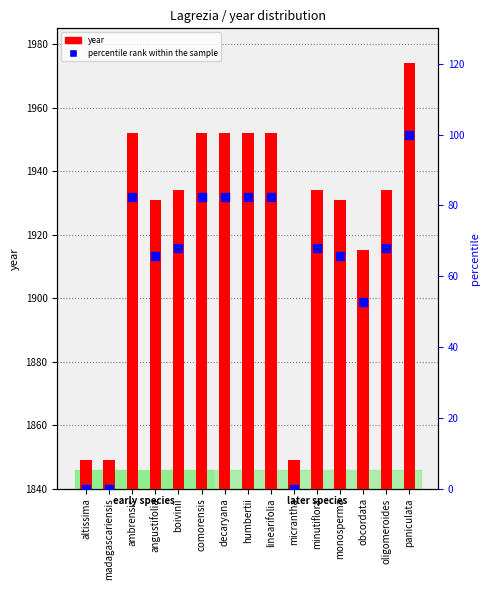

Which series has the largest total across all categories?

year